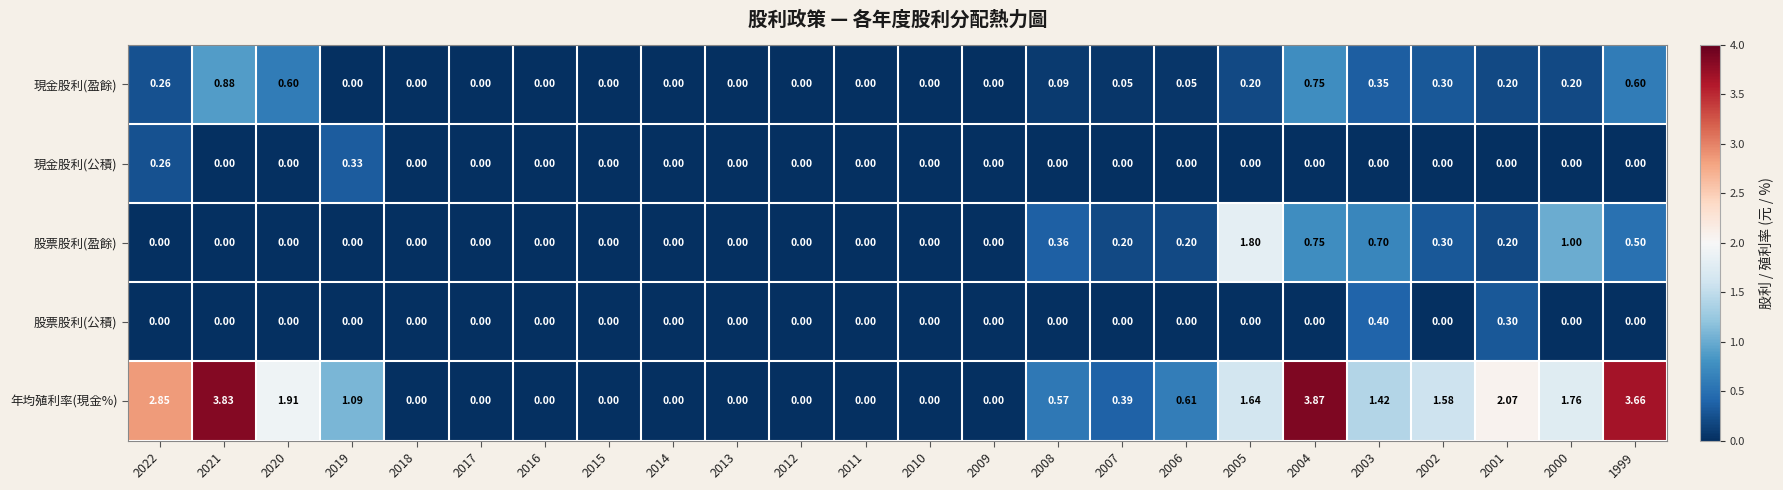

Which series has the largest total across all categories?

年均殖利率(現金%)